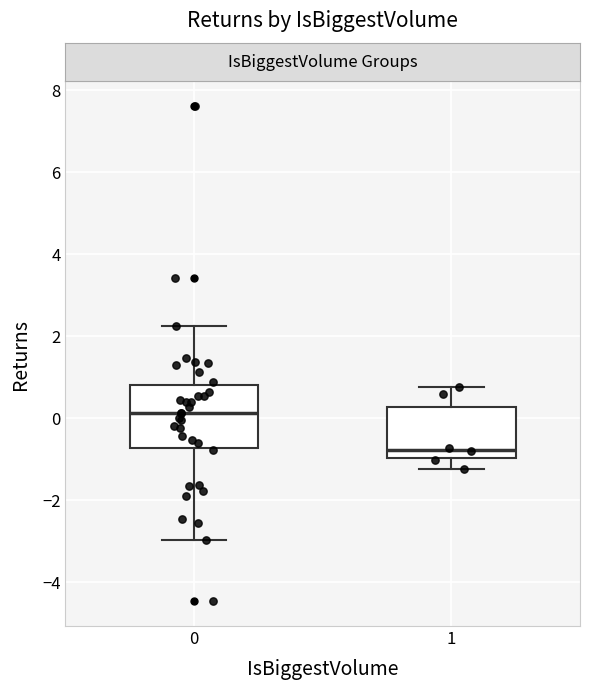

Which box's median line is the lowest?

1